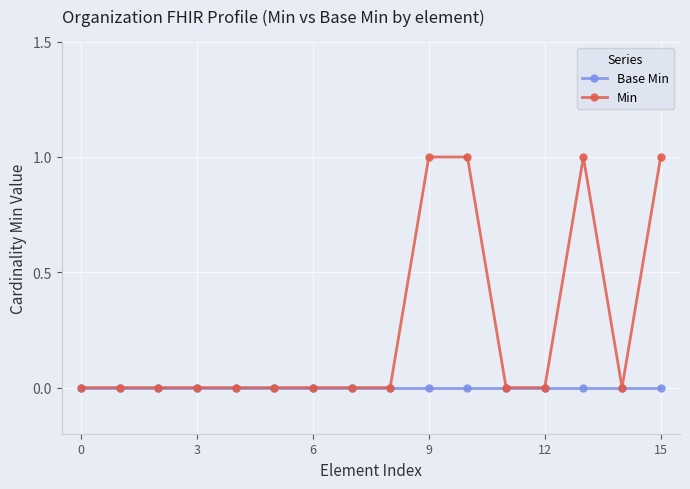

Rank the series by their average value, from lowest to highest.

Base Min, Min